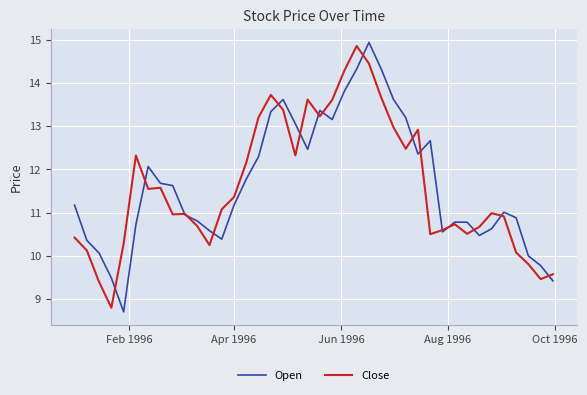

What is the minimum value for Close?

8.8